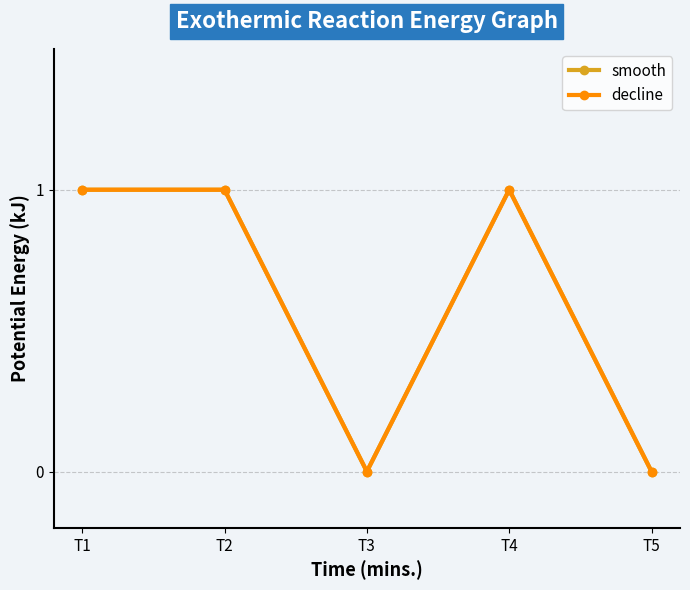

At which category is the sum across all series the highest?

T1